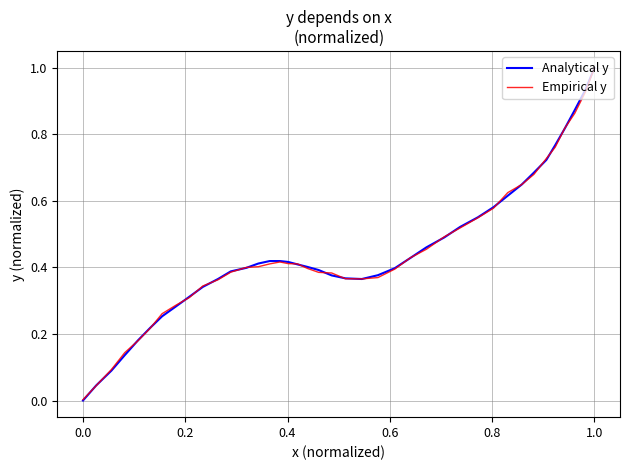

What is the maximum value shown in the chart?

1.0